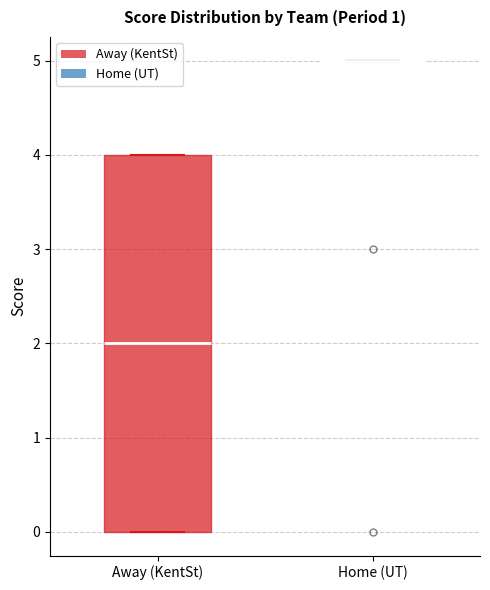

Comparing the boxes themselves (not the whiskers), which one is the tallest?

Away (KentSt)